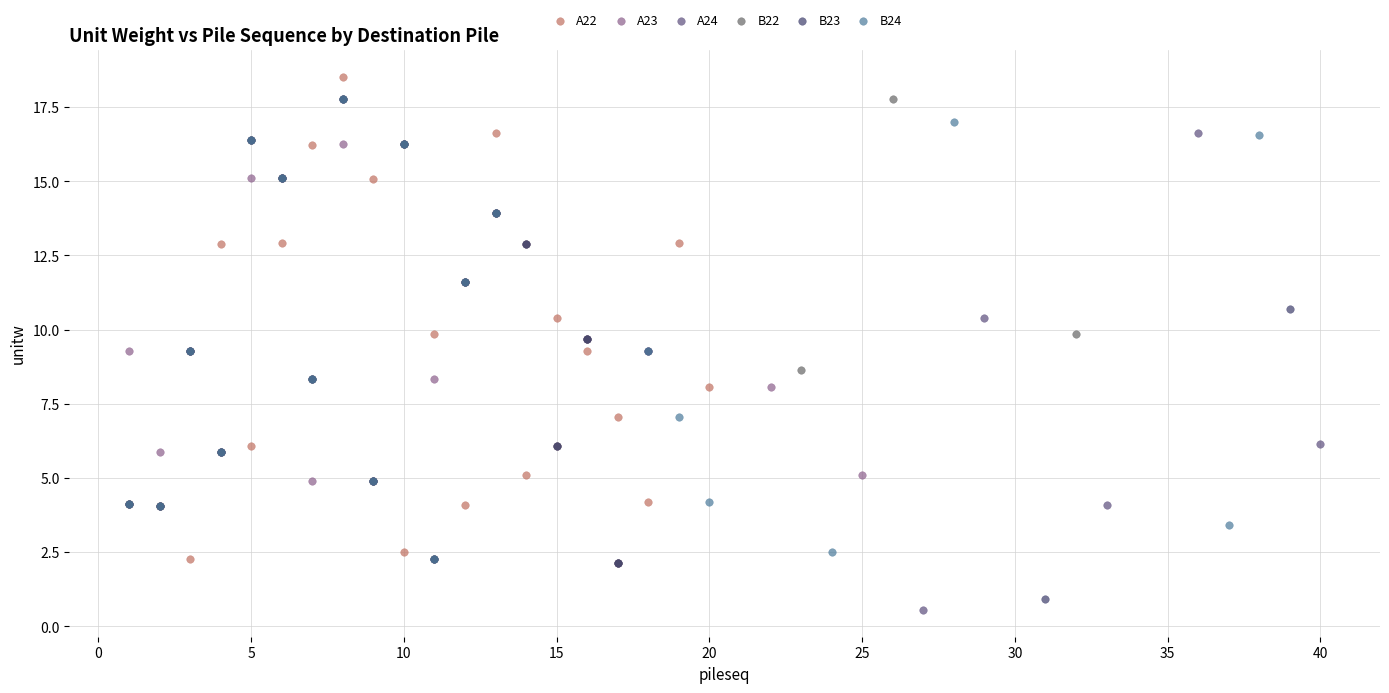

Which series contains the highest Y value?

A22